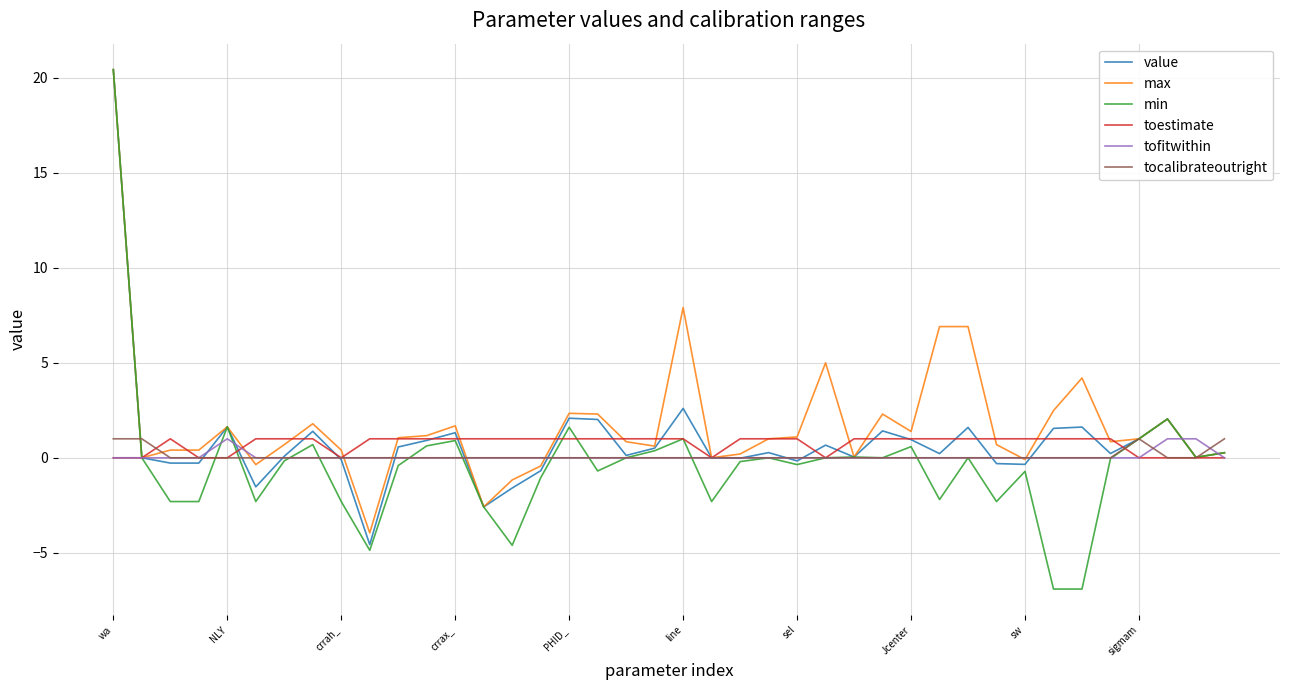

What is the minimum value shown in the chart?

-6.9